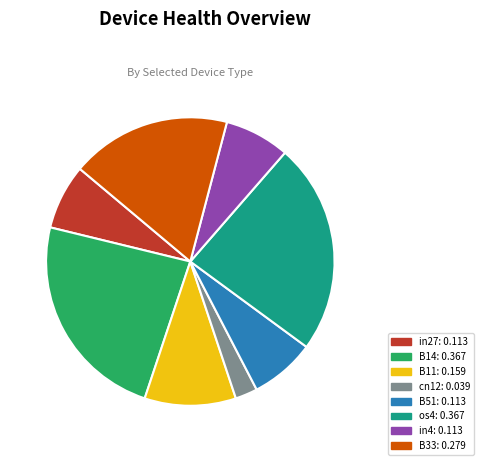

What is the smallest slice in the pie chart?

cn12